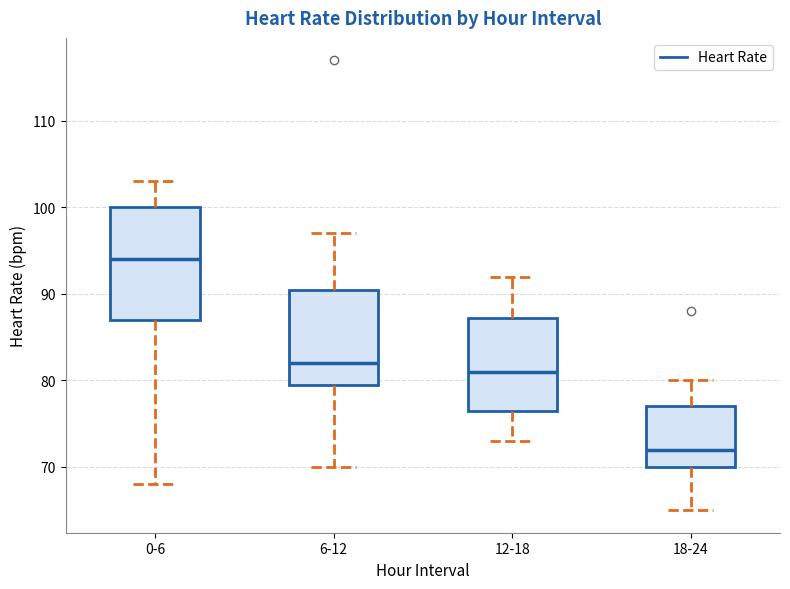

Reading left to right, read every box against the y-axis: the position of its median line, the range the box covers, and the ends of its whiskers. The values are not printed on the chart, so give them approximately, as read against the axis.

0-6: median 94, box 87 to 100, whiskers 68 to 103
6-12: median 82, box 80 to 91, whiskers 70 to 97
12-18: median 81, box 77 to 87, whiskers 73 to 92
18-24: median 72, box 70 to 77, whiskers 65 to 80